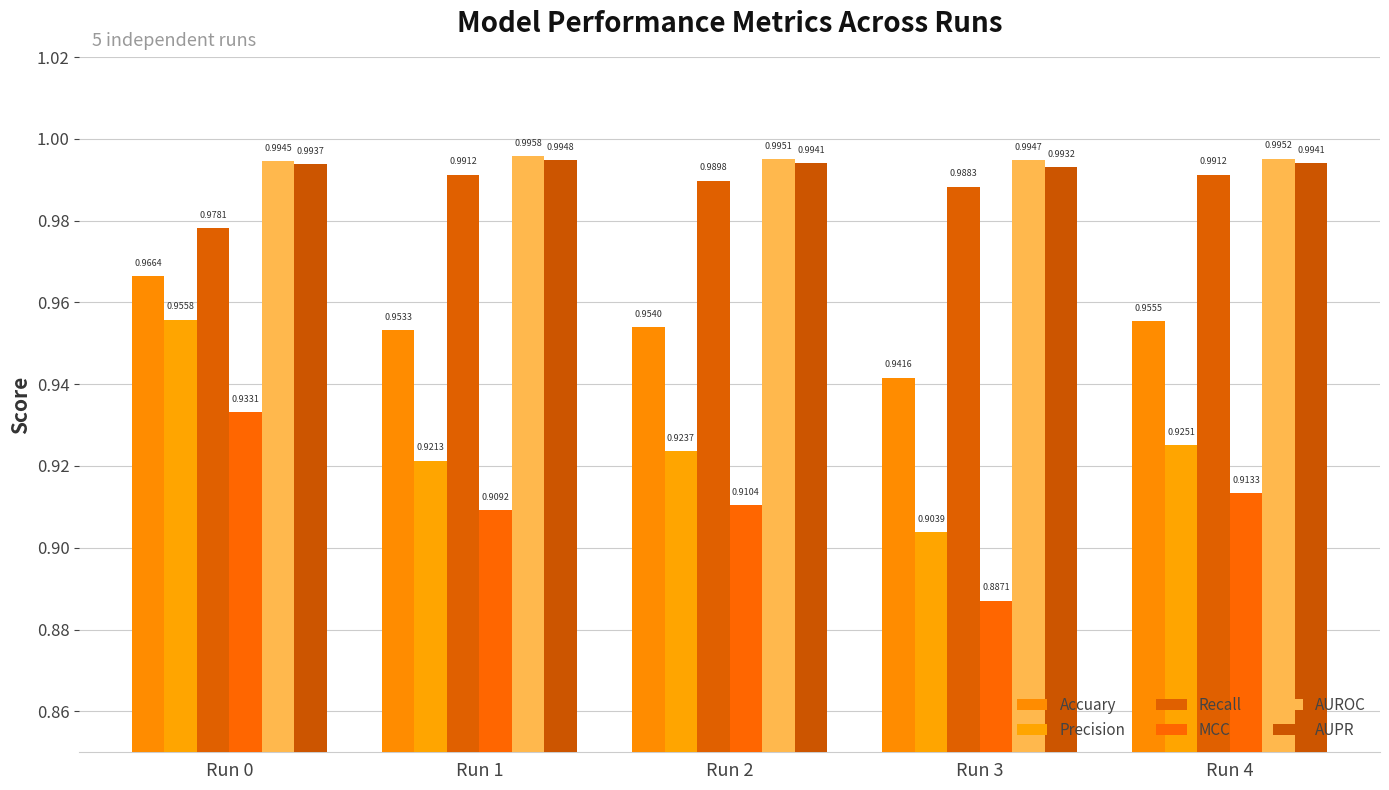

Are the bars horizontal?

No